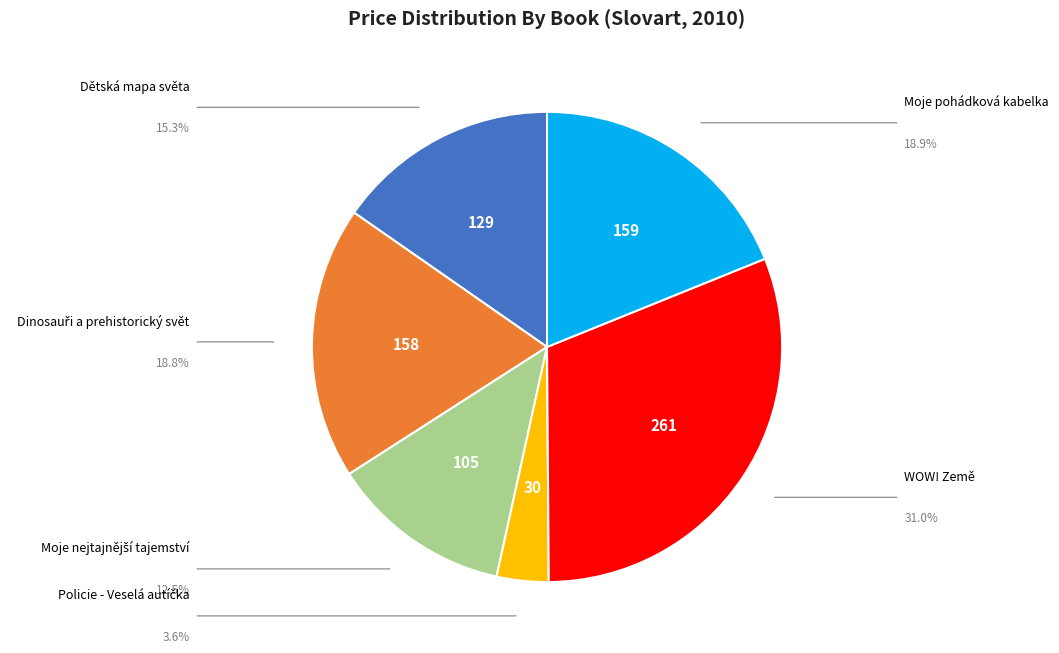

Is there any slice that represents more than half of the pie?

No